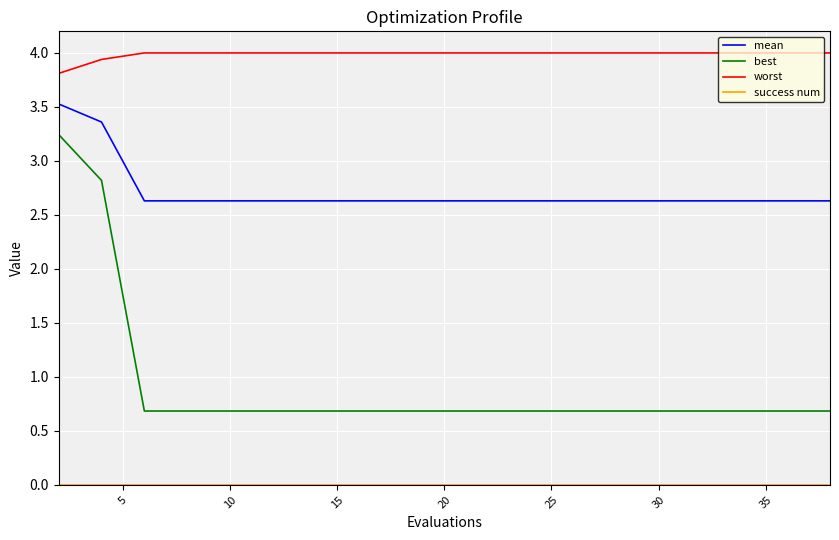

Which series has the largest total across all categories?

worst